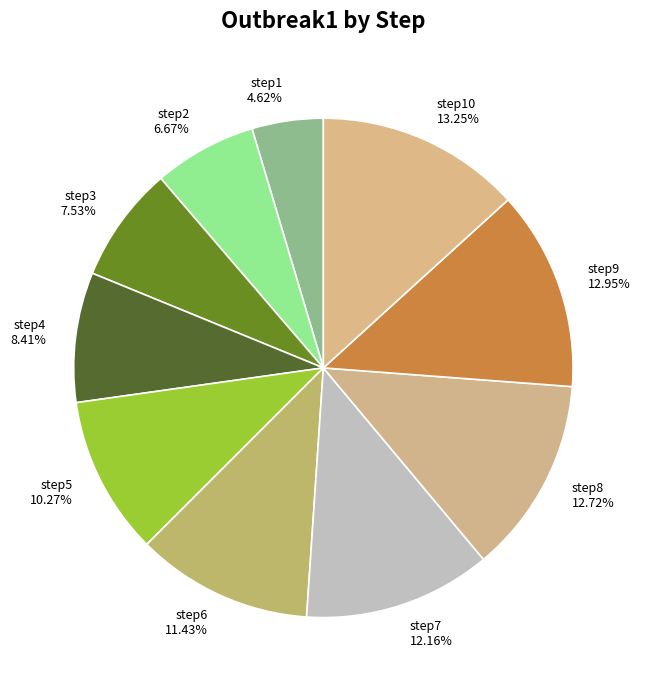

What percentage is the step3 slice, to the nearest percent?

8%